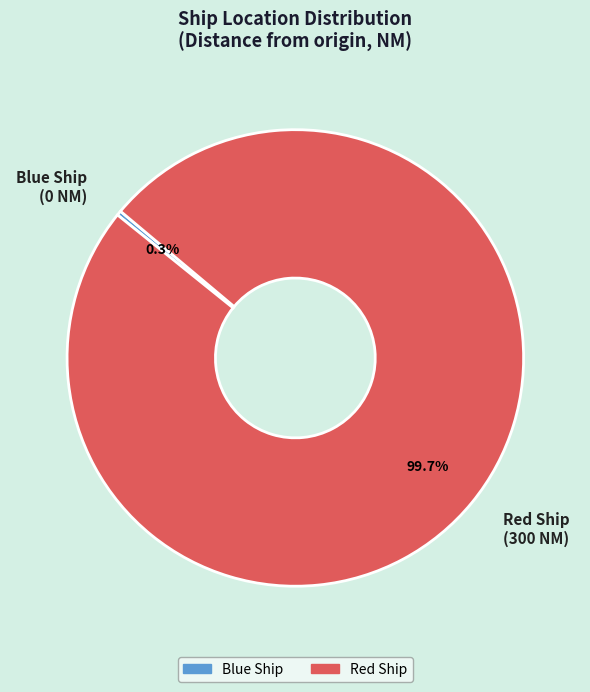

Rank the categories by value from highest to lowest.

Red Ship, Blue Ship